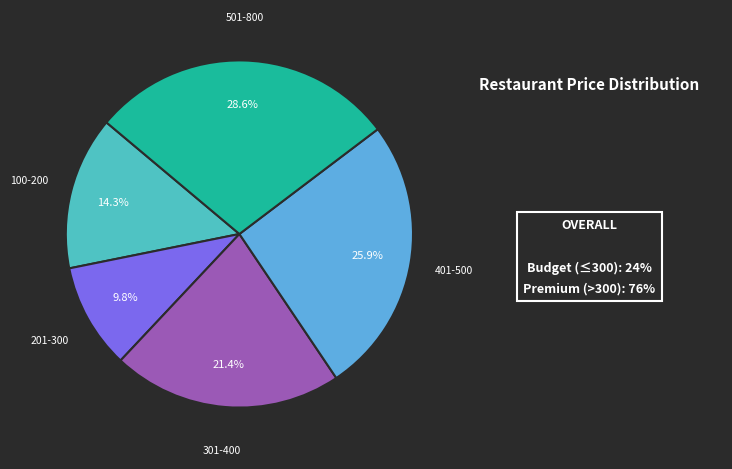

Does any single category account for the majority?

No